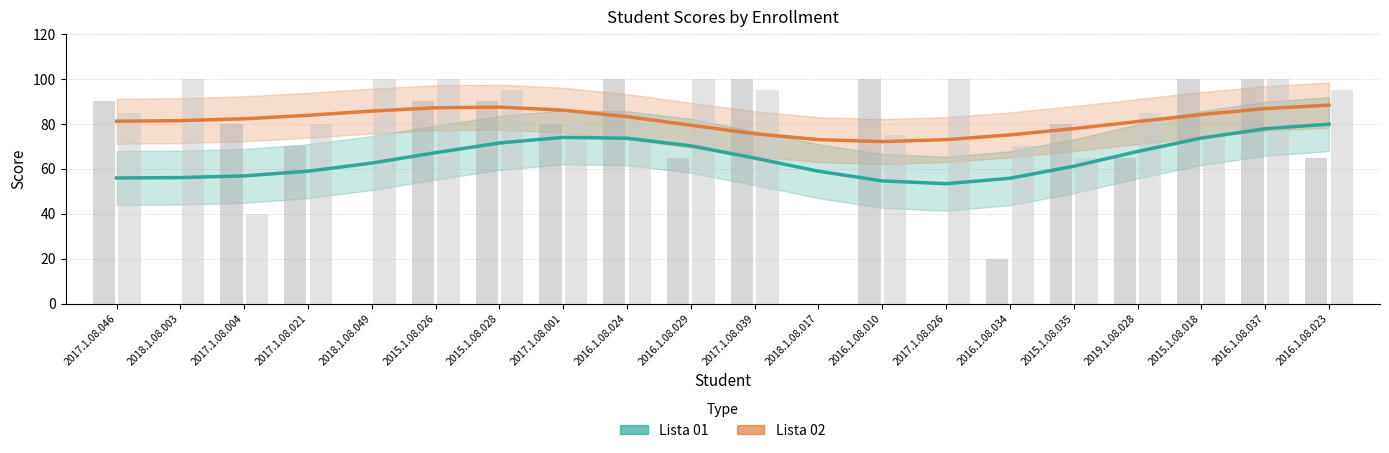

What are all the series names shown in the legend?

Lista 01, Lista 02